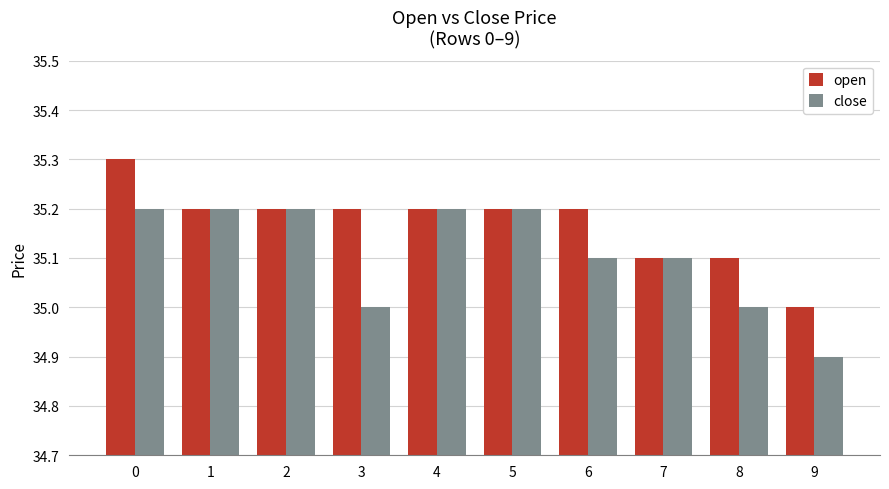

What is the total value across all series at 5?

70.4